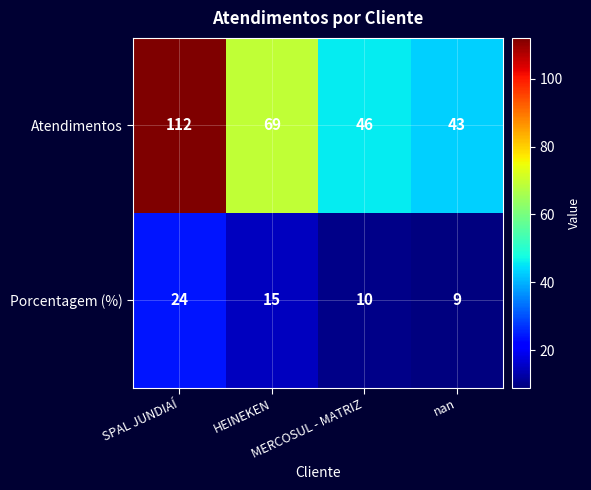

Which series has the largest range (max minus min)?

Atendimentos